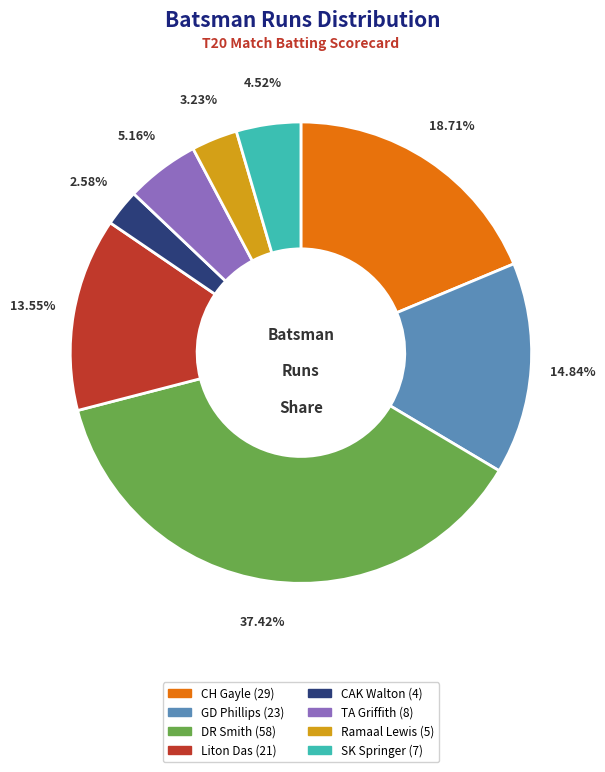

Does any single category account for the majority?

No